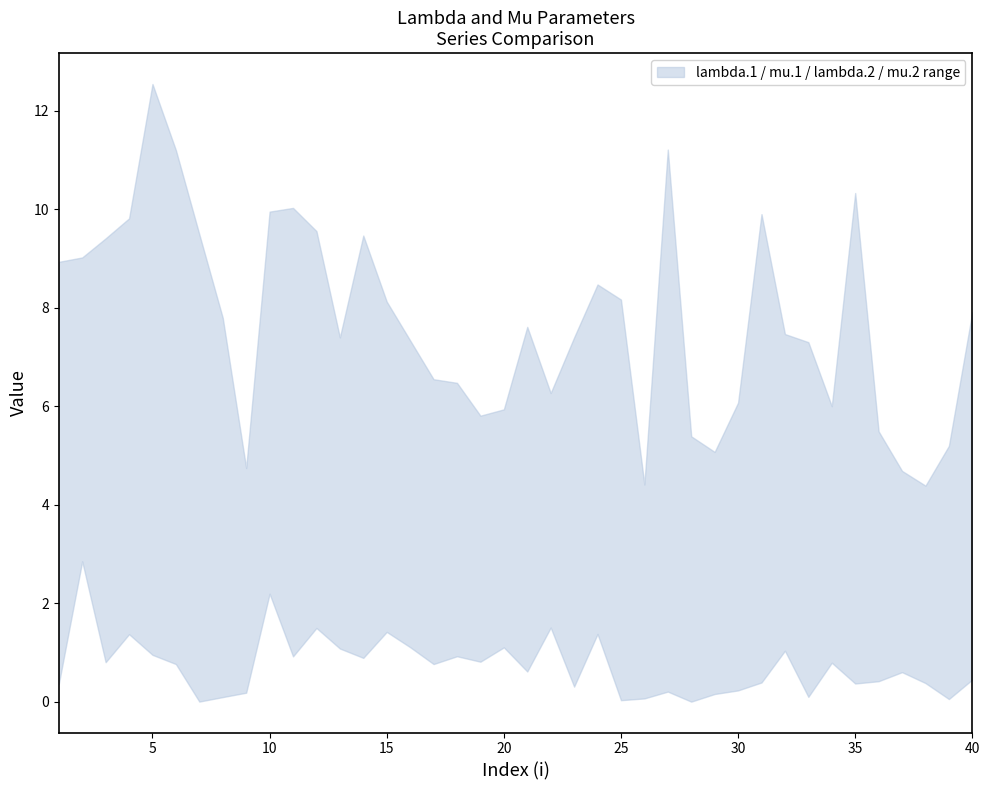

List the series in order of their peak value, highest first.

lambda.1, mu.1, lambda.2, mu.2